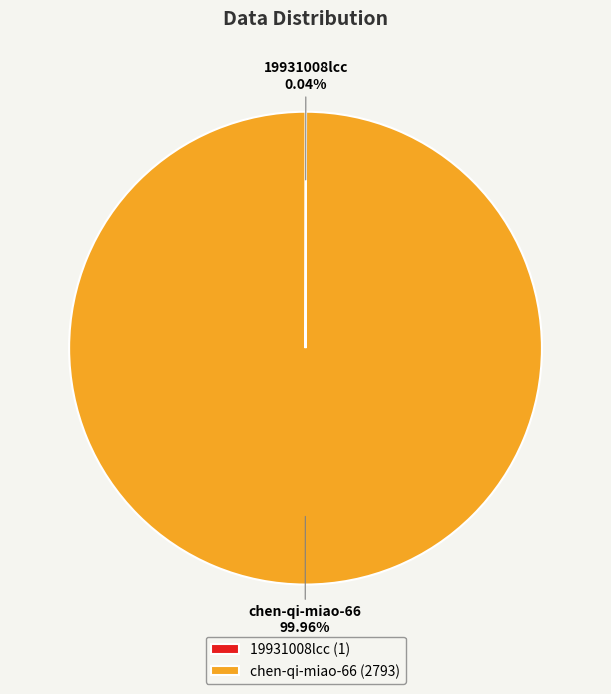

Is there a majority slice in this chart?

Yes